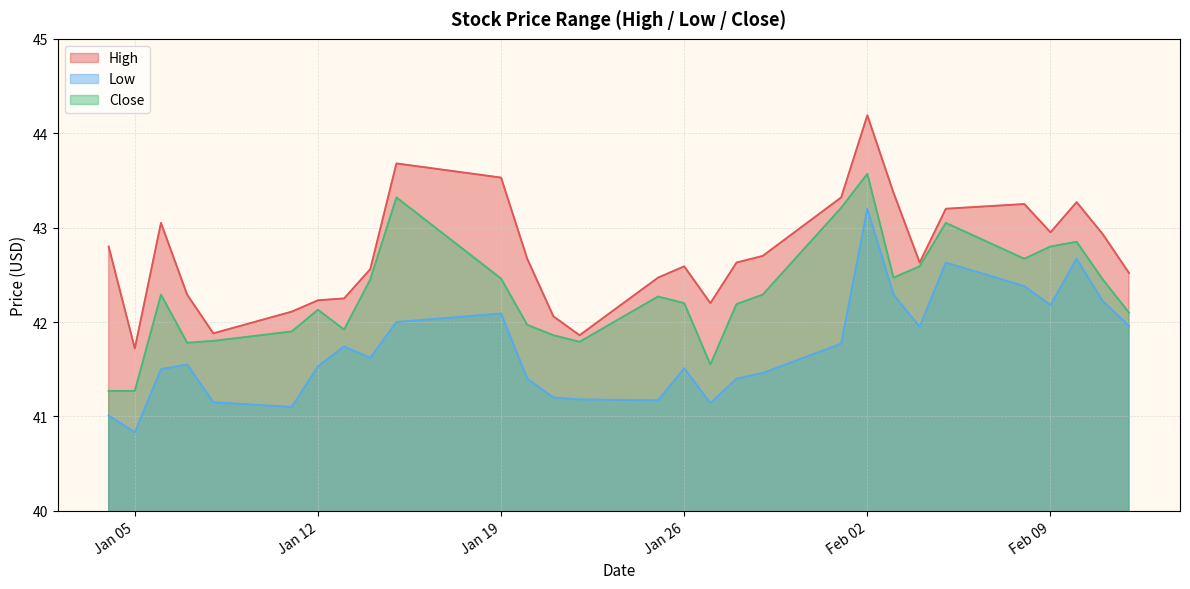

Reading left to right, extract all data points from this chart.

High: 42.8	41.7	43.0	42.3	41.9	42.1	42.2	42.2	42.6	43.7	43.5	42.7	42.1	41.9	42.5	42.6	42.2	42.6	42.7	43.3	44.2	43.4	42.6	43.2	43.2	43.0	43.3	42.9	42.5
Low: 41.0	40.8	41.5	41.5	41.2	41.1	41.5	41.7	41.6	42.0	42.1	41.4	41.2	41.2	41.2	41.5	41.1	41.4	41.5	41.8	43.2	42.3	42.0	42.6	42.4	42.2	42.7	42.2	42.0
Close: 41.3	41.3	42.3	41.8	41.8	41.9	42.1	41.9	42.5	43.3	42.5	42.0	41.9	41.8	42.3	42.2	41.5	42.2	42.3	43.2	43.6	42.5	42.6	43.0	42.7	42.8	42.8	42.5	42.1